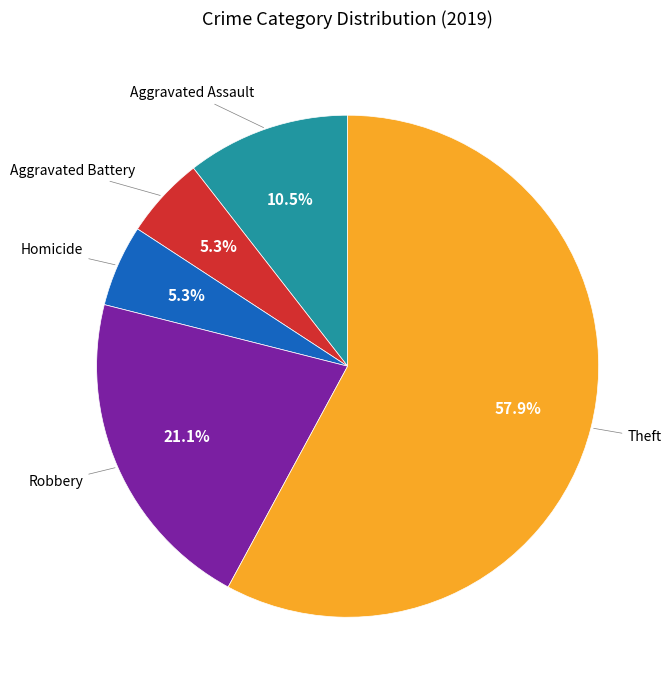

Is there any slice that represents more than half of the pie?

Yes